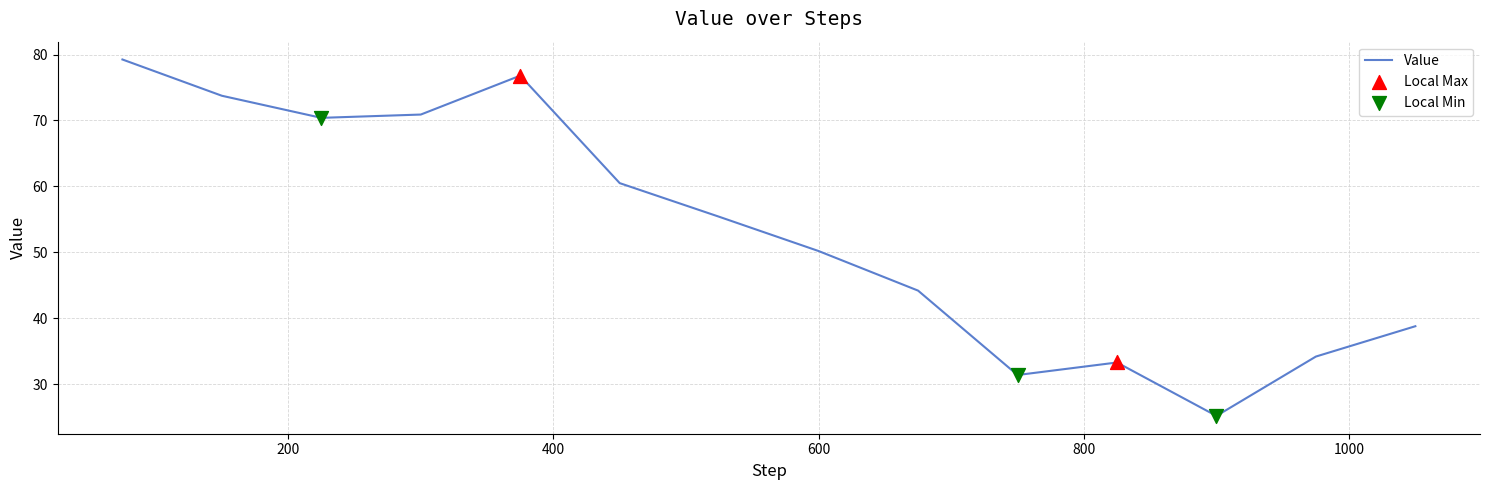

What is the difference between the maximum and minimum values?

54.0